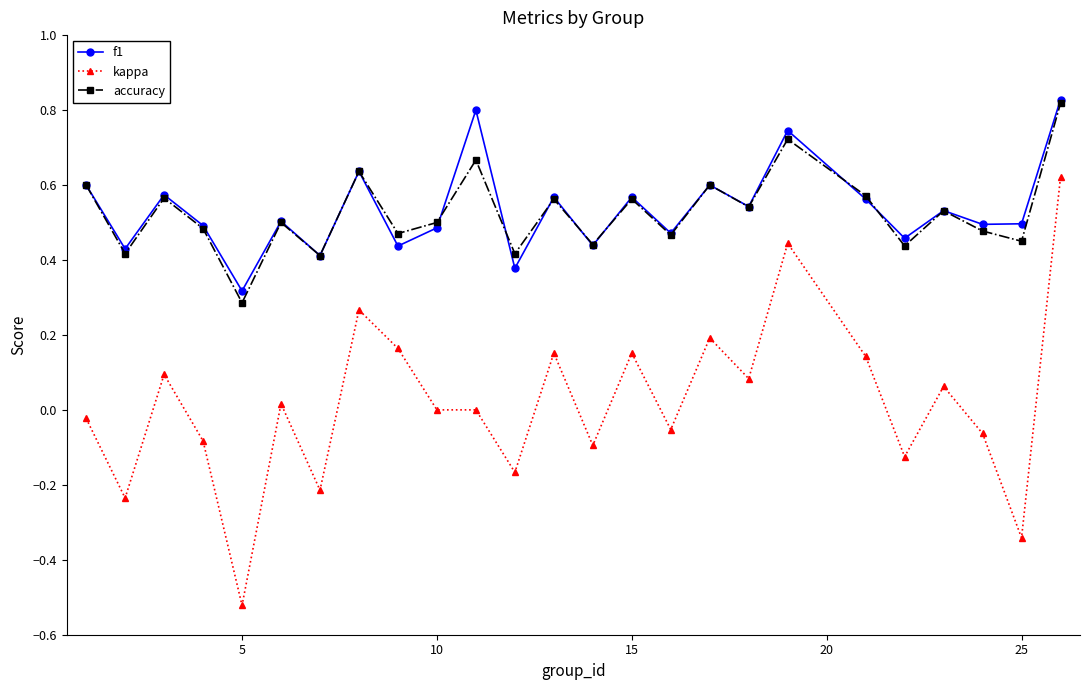

Which series has the largest range (max minus min)?

kappa